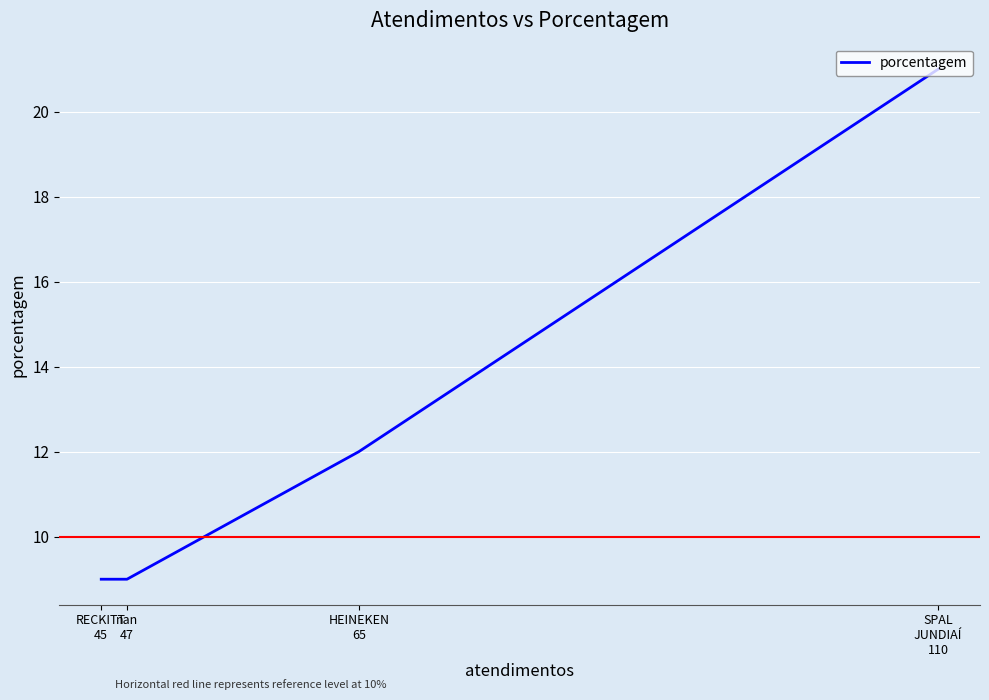

True or false: there are more than 1 points higher than both neighbors.

False